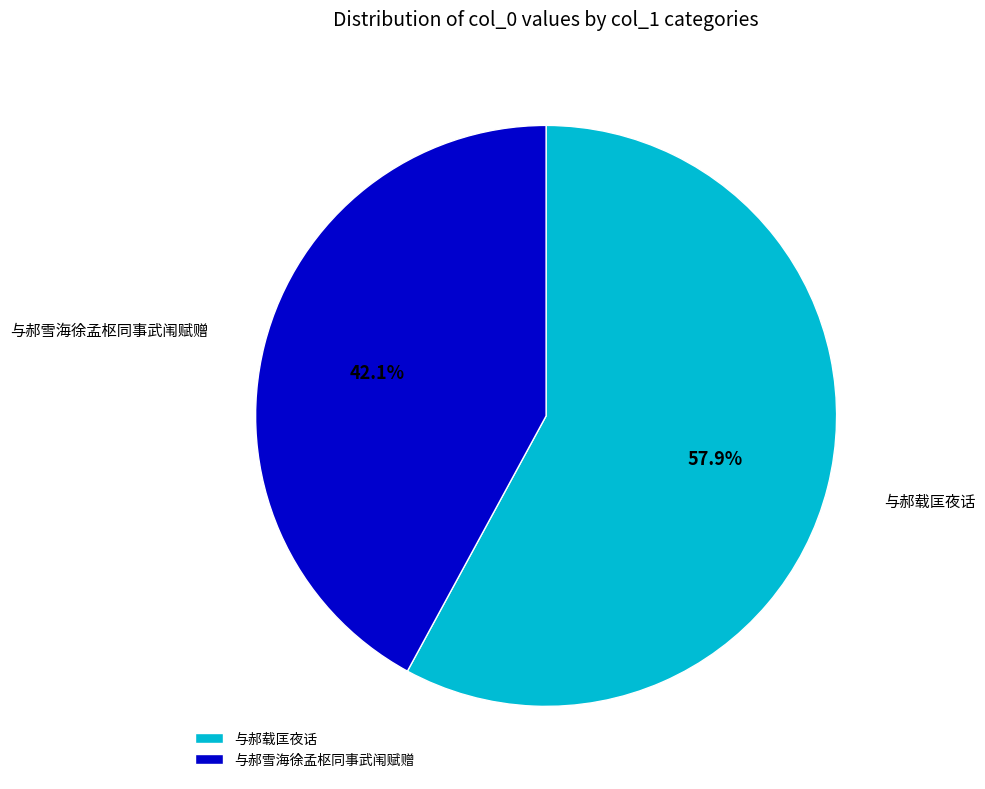

Does 与郝雪海徐孟枢同事武闱赋赠 represent more than half of the total?

No